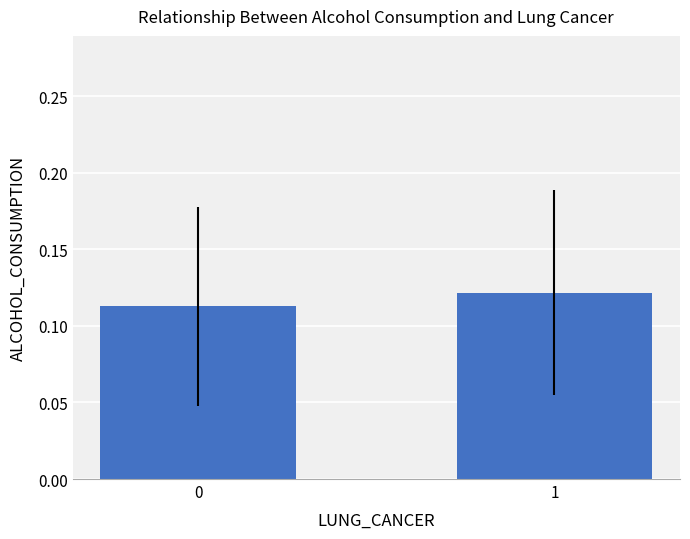

What is the sum of all values?

0.2